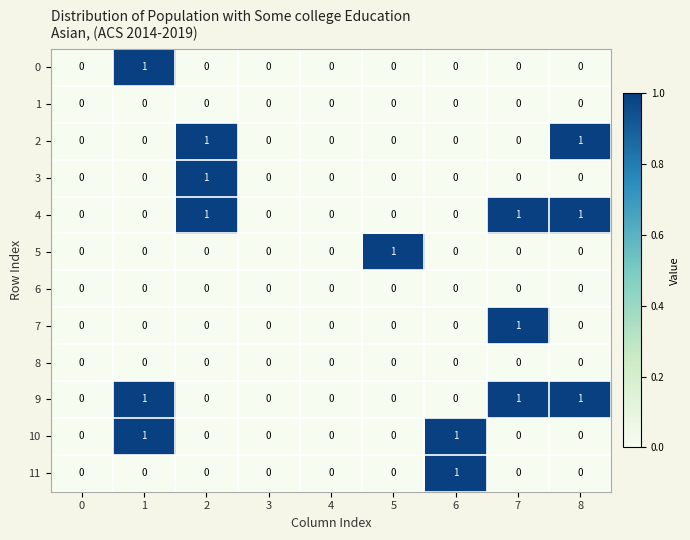

The 7 series shows -1 at 8. True or false?

False